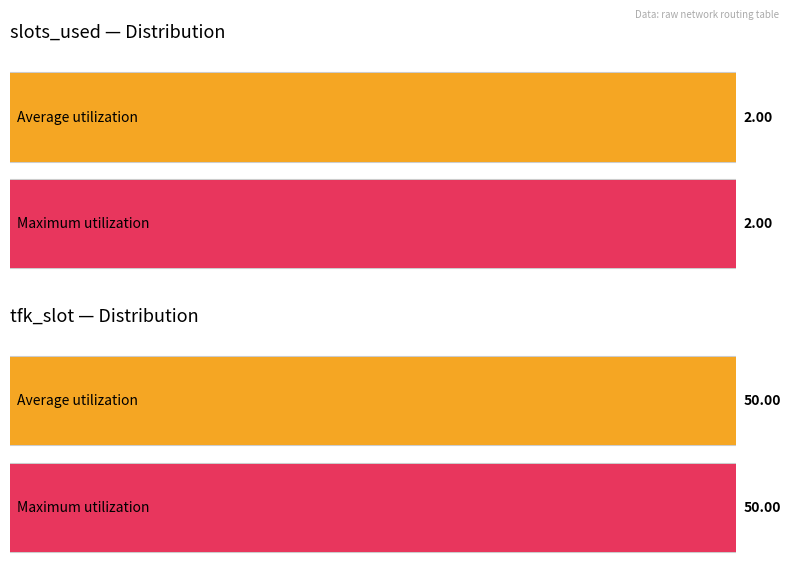

List the series in order of their peak value, lowest first.

Average slots_used, Average tfk_slot